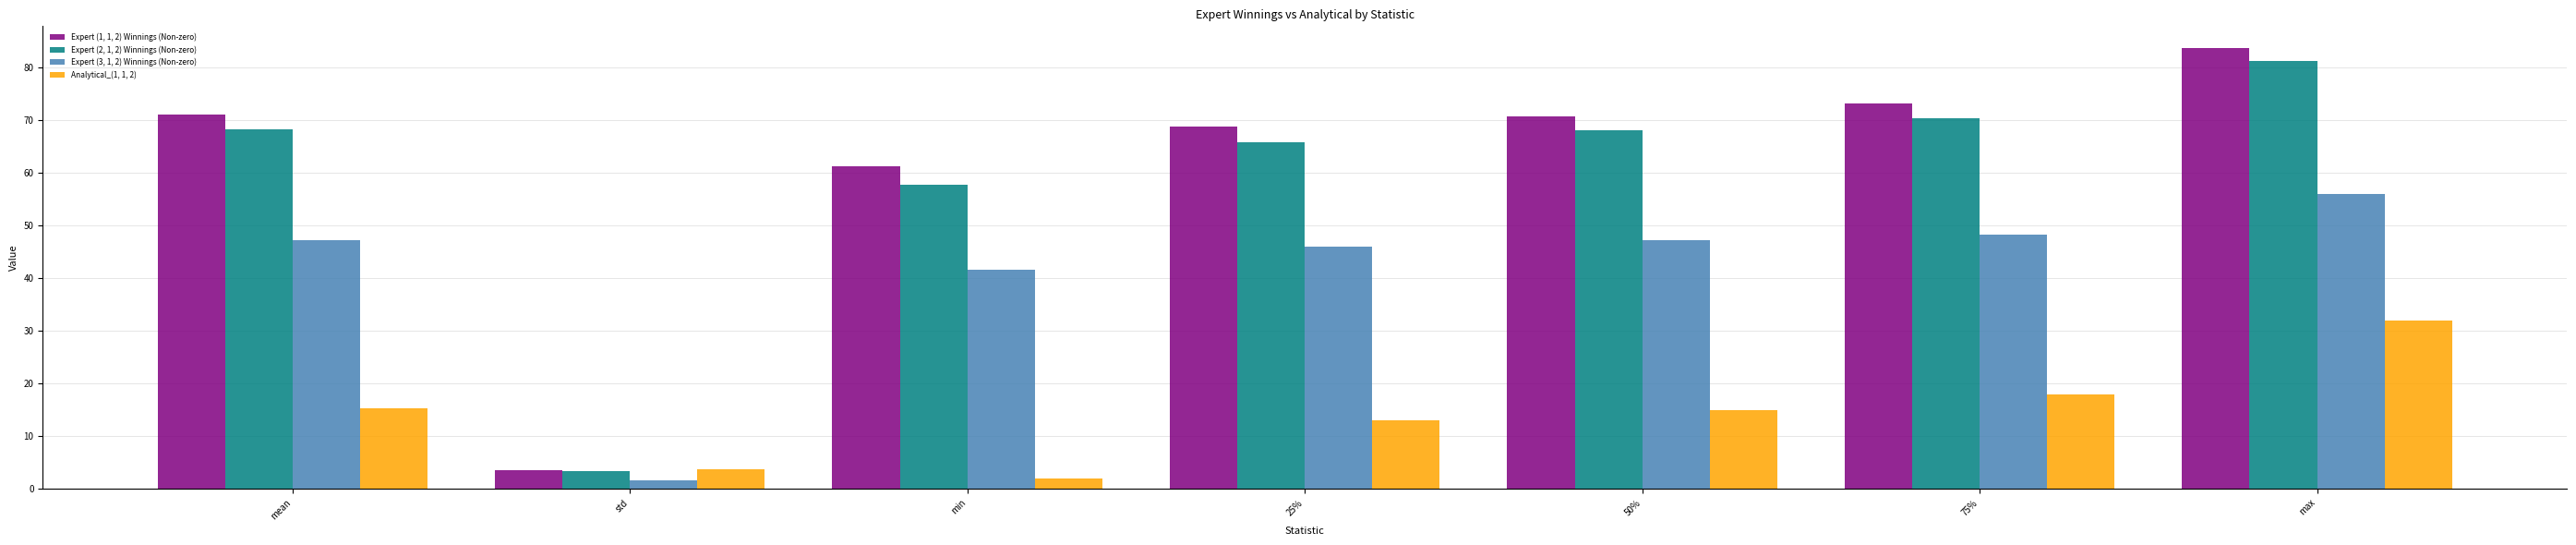

How many series are shown in this chart?

4